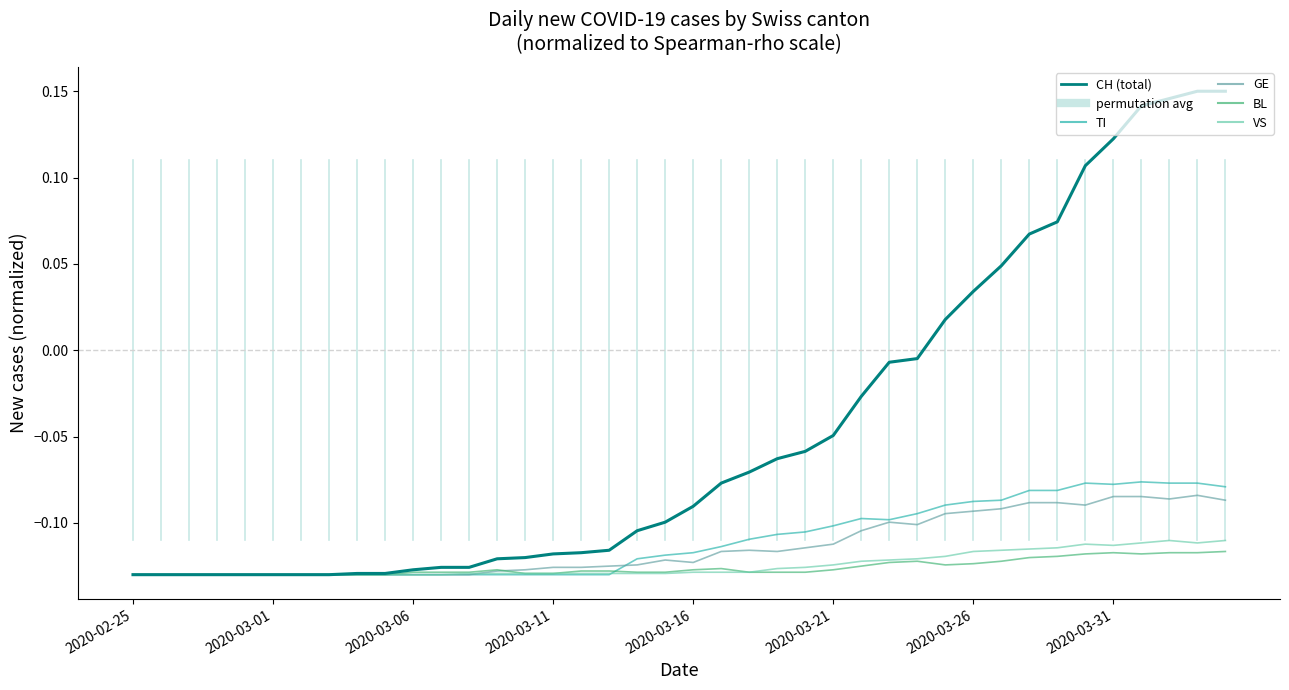

Does the chart display data point markers on the line(s)?

No